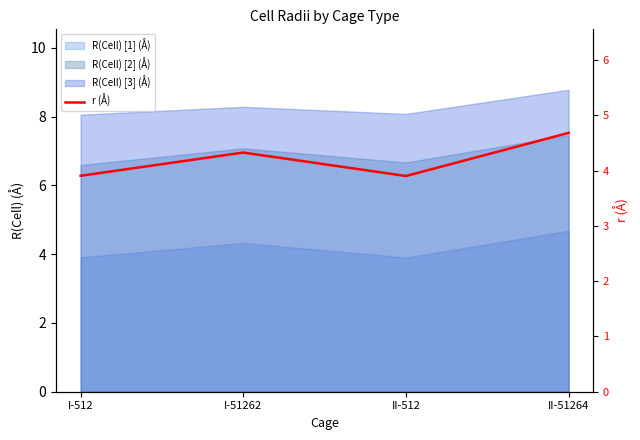

What position from the right is II-512?

2